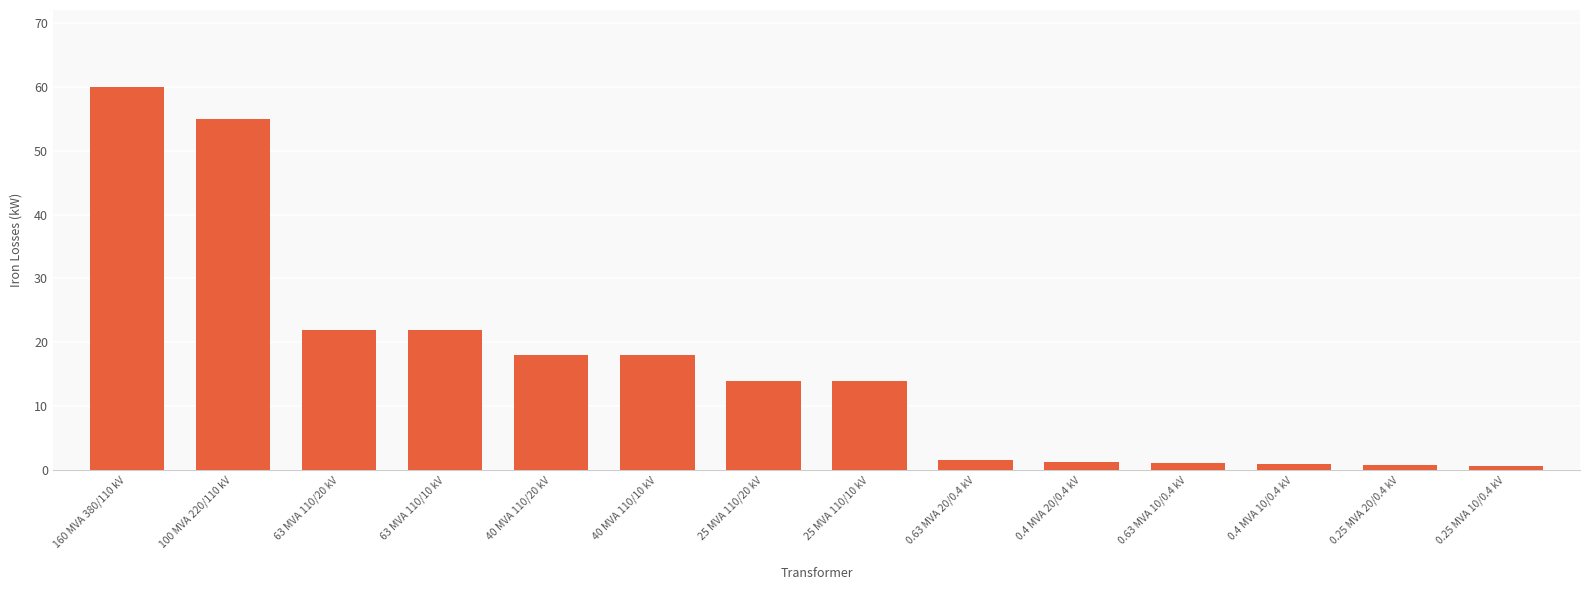

What position from the left is 40 MVA 110/10 kV?

6